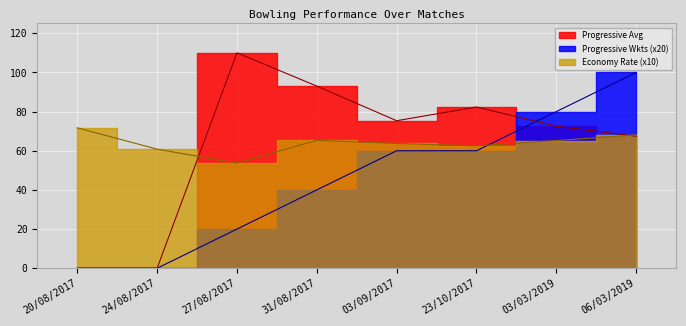

How many times do Economy Rate and Progressive Avg cross each other?

2